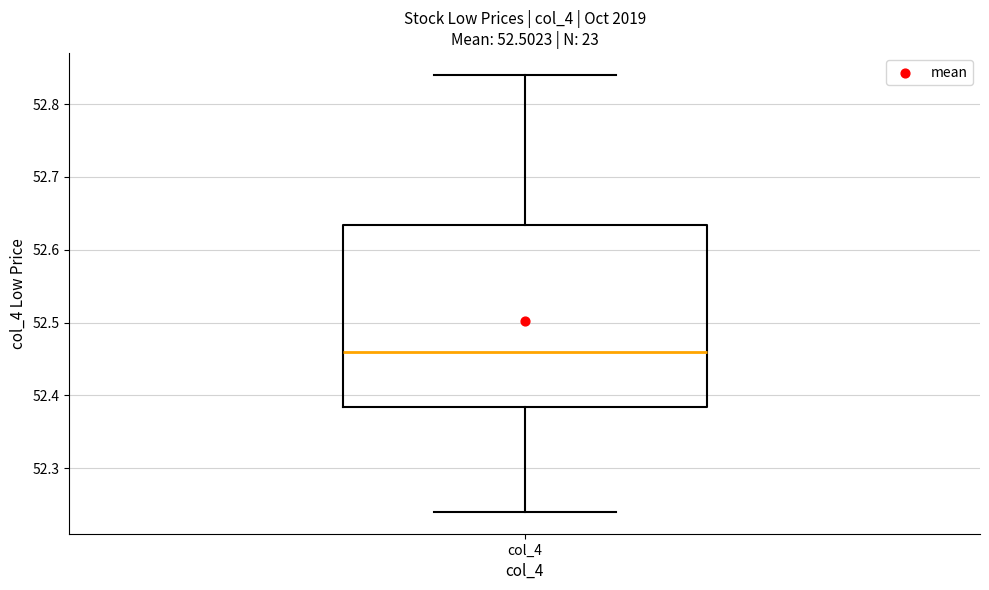

Read this box plot against the y-axis: the position of the median line, the range covered by the box, and the ends of both whiskers. The values are not printed on the chart, so give them approximately, as read against the axis.

median 52.46, box 52.38 to 52.63, whiskers 52.24 to 52.84